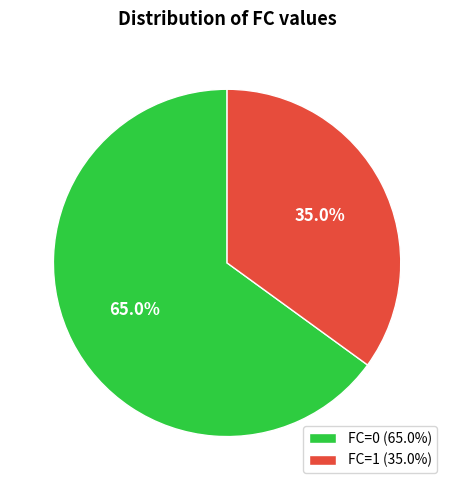

Which category has the biggest portion of the pie?

FC=0